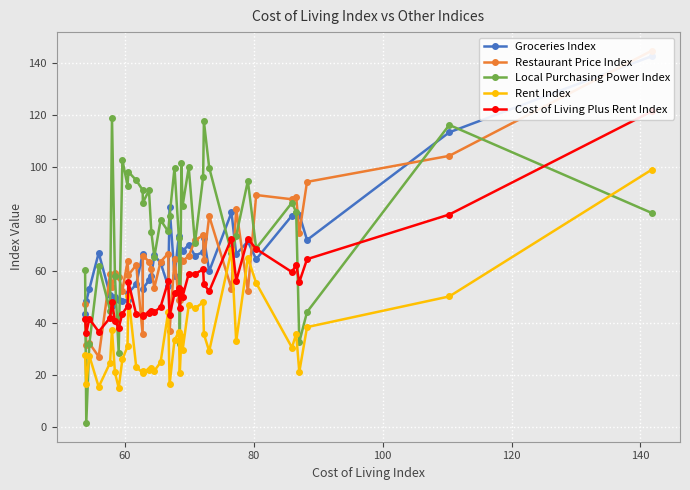

What is the value of the Rent Index point at the 34th from the left?

55.4